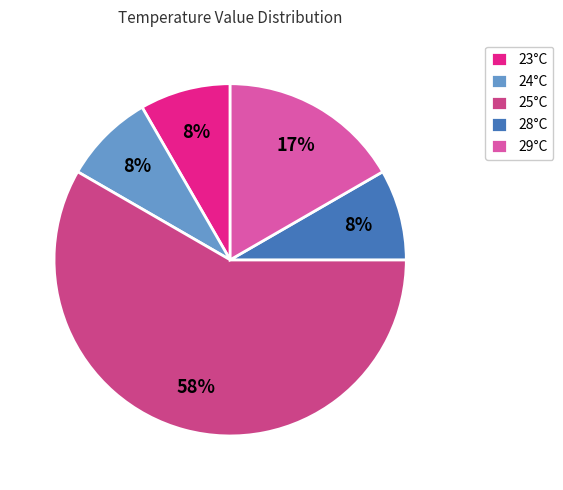

Is it true that 23°C is 1% of the pie?

False